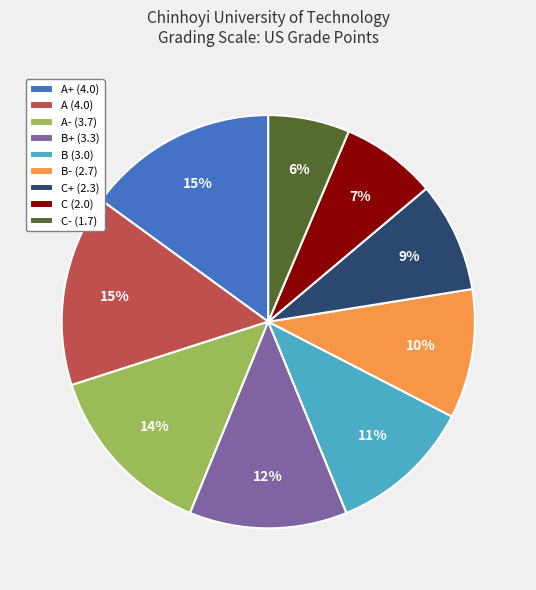

To the nearest percent, what is the difference between the B+ (3.3) and A+ (4.0) slice percentages?

3%